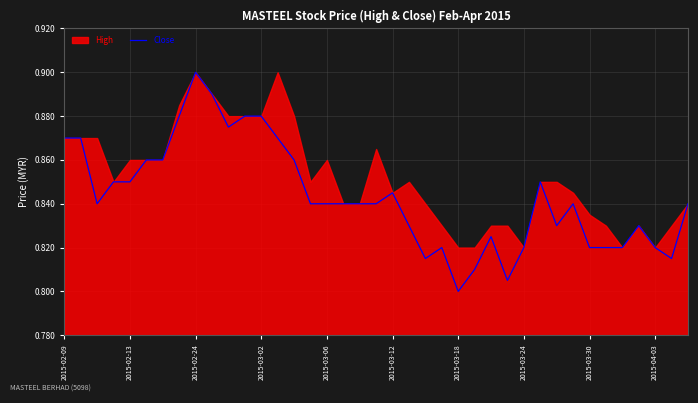

Where is Close nearest to the value 0?

2015-03-18